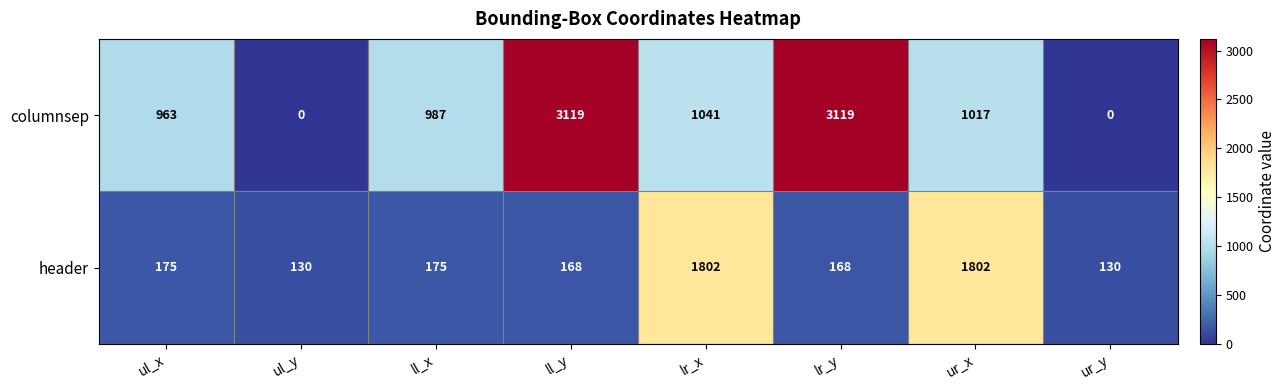

Read the header value at lr_x.

1802